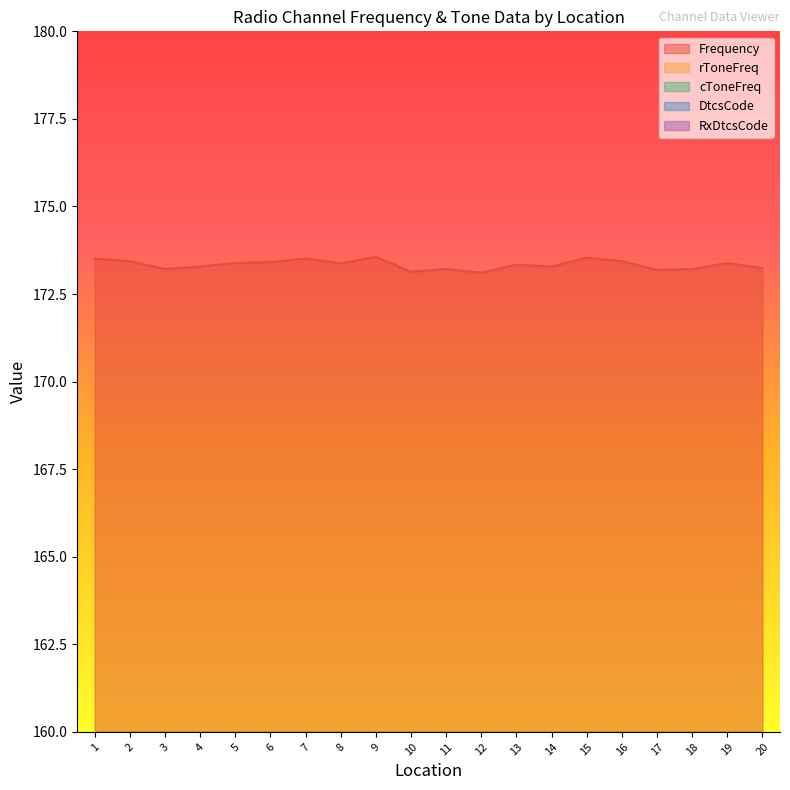

What is the value of the DtcsCode point at the 19th from the left?

23.0